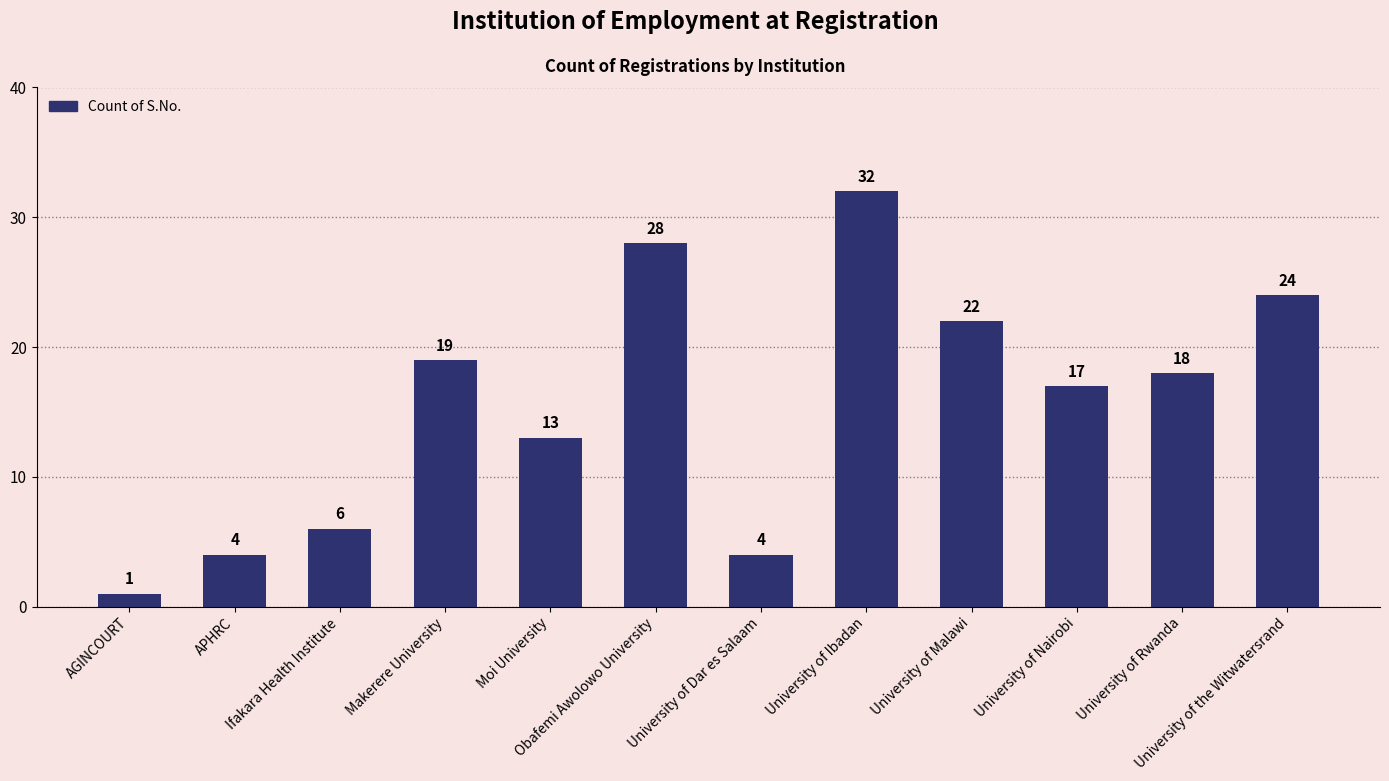

Does the chart contain stacked bars?

No